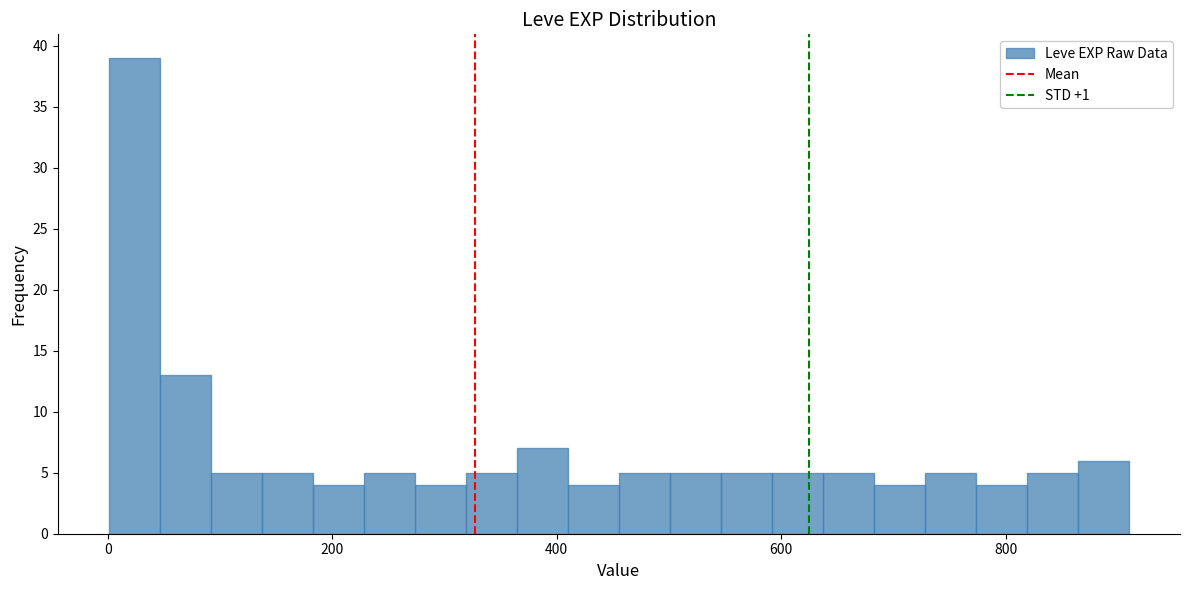

Read against the x-axis, roughly where is the centre of the tallest bar?

20